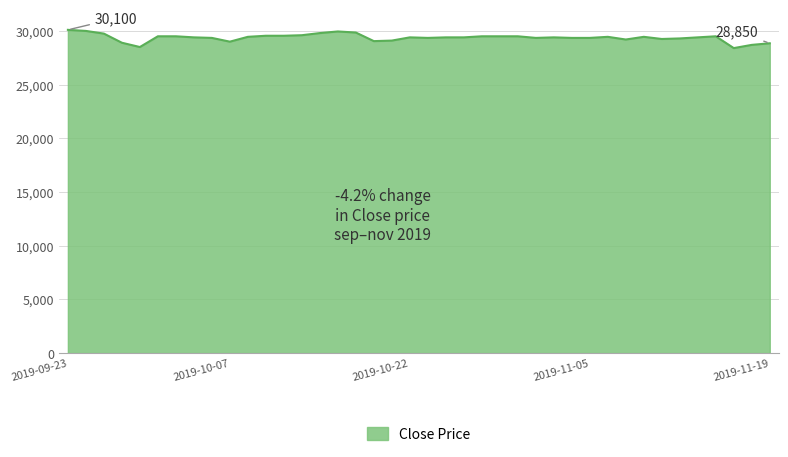

What is the greatest value displayed?

30100